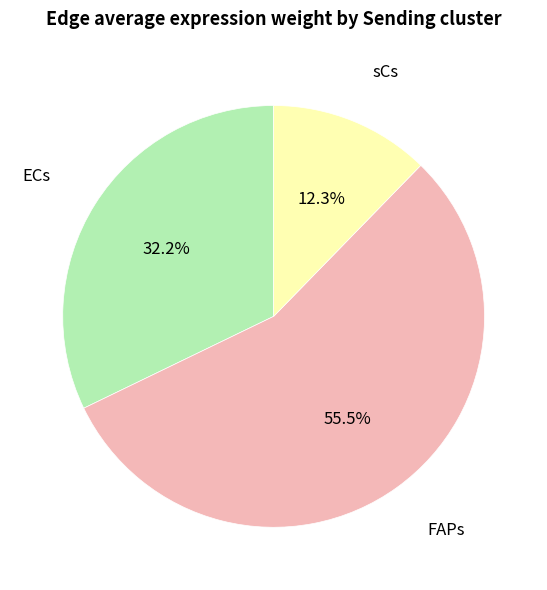

Which has a higher value, FAPs or ECs?

FAPs